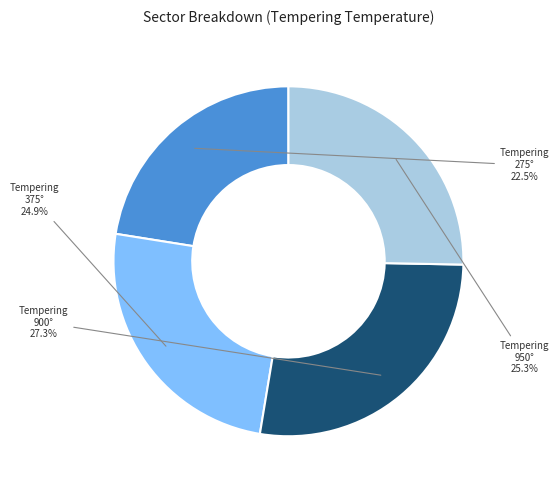

Is there any slice that represents more than half of the pie?

No